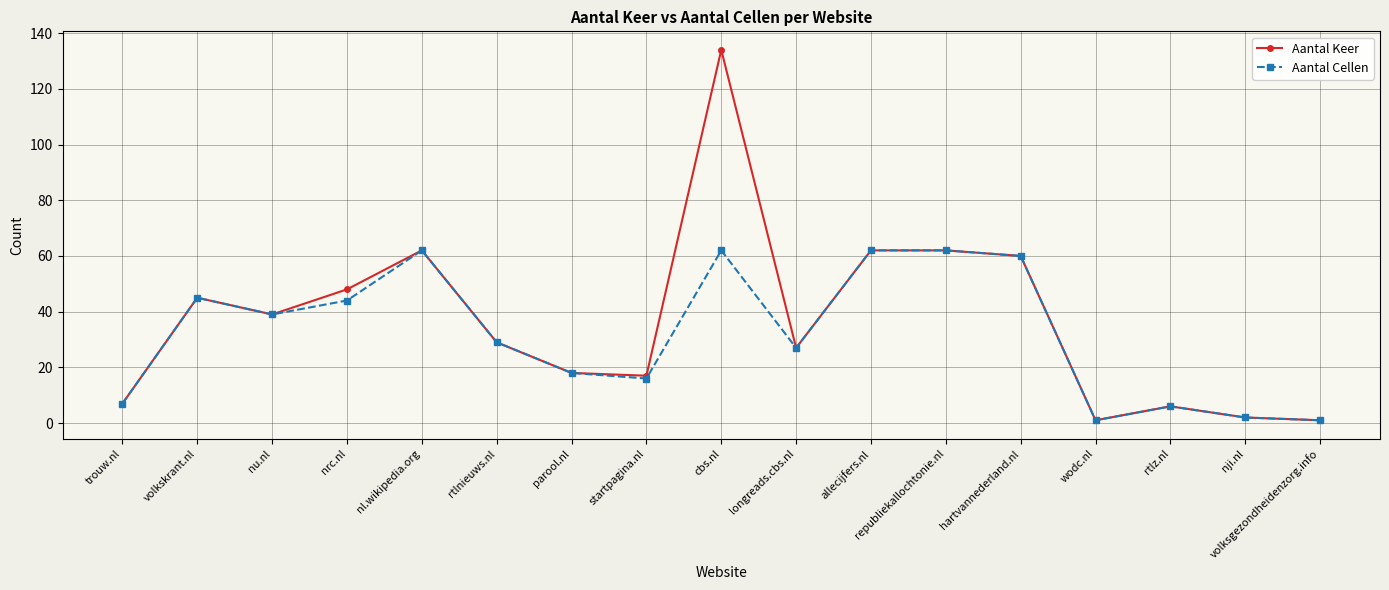

What is the minimum value shown in the chart?

1